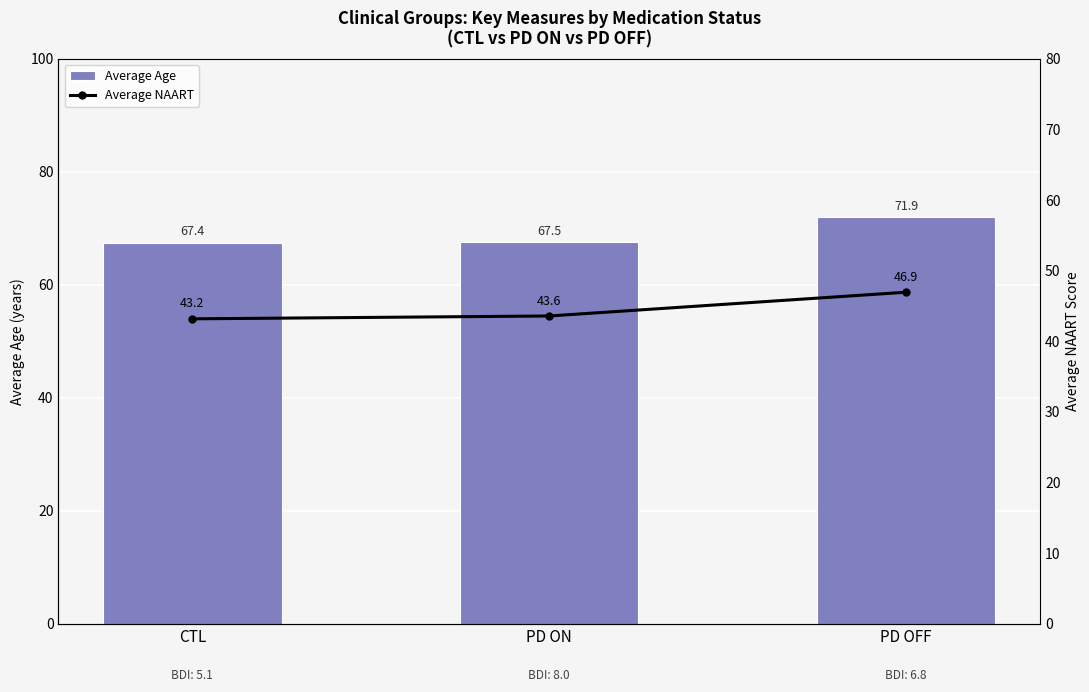

Between CTL and PD ON, which is larger?

PD ON